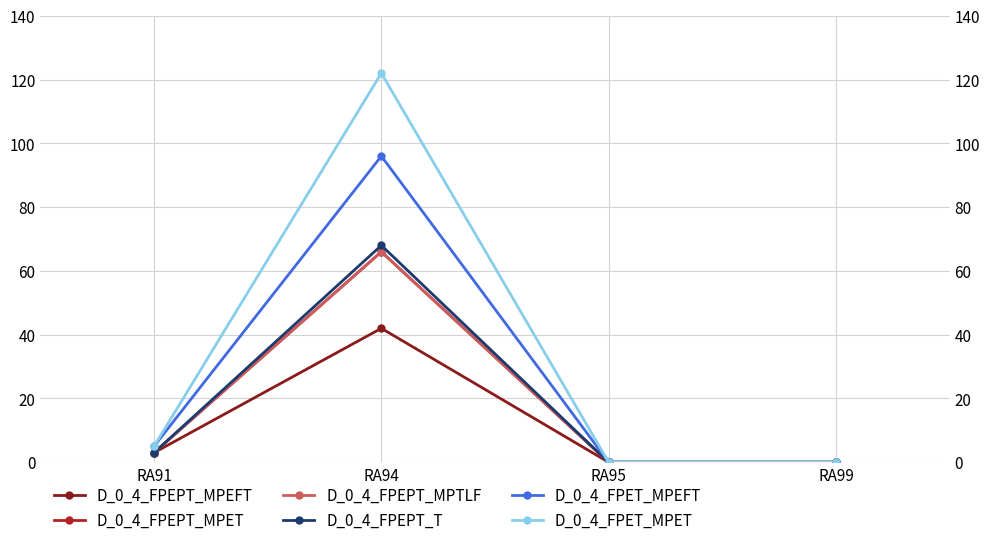

Is the value of D_0_4_FPEPT_T at RA99 greater than the value of D_0_4_FPET_MPEFT at RA94?

No